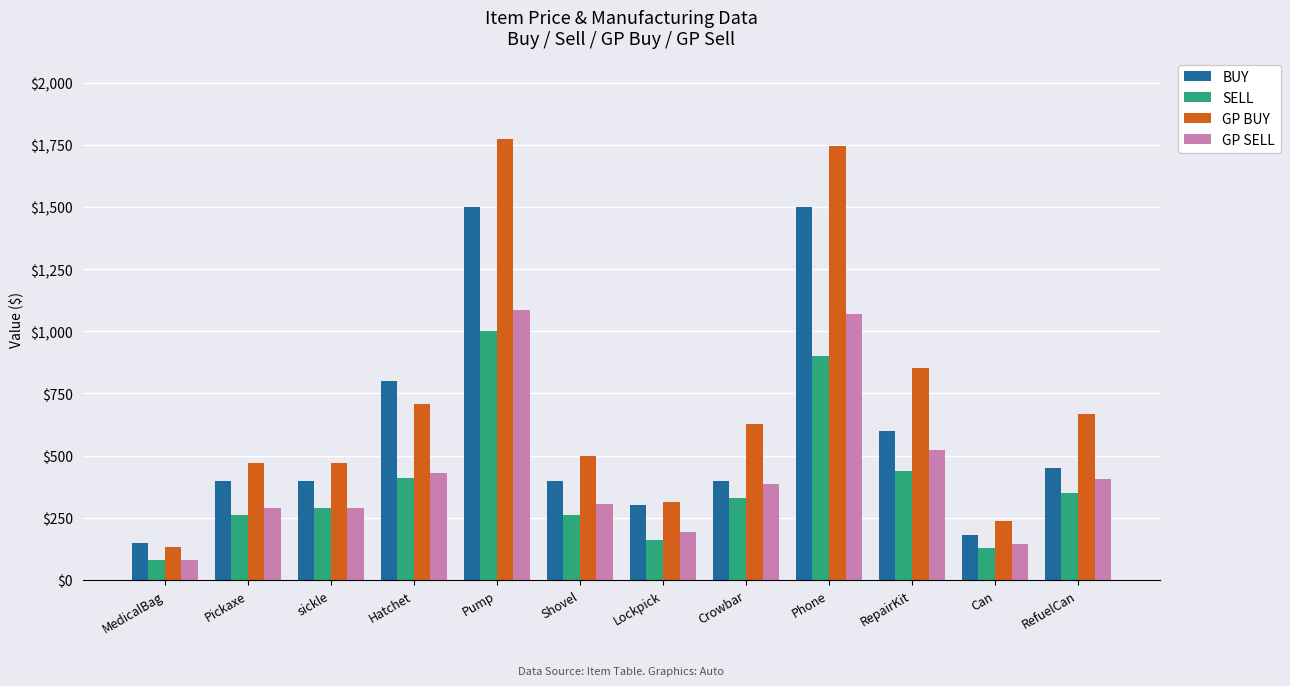

At which category is the sum across all series the highest?

Pump